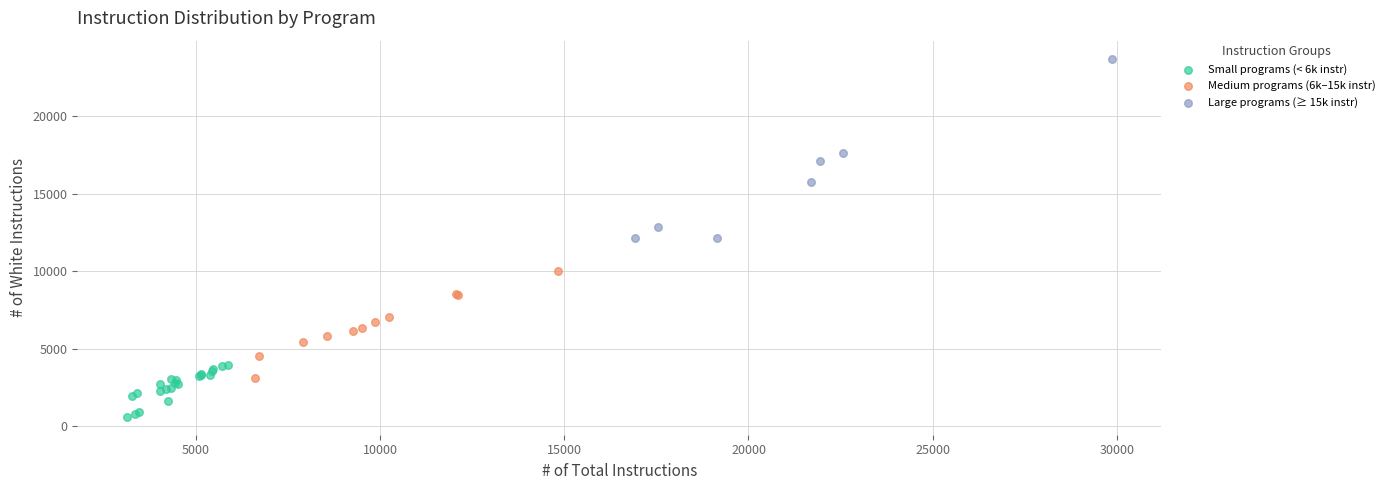

What are all the series names shown in the legend?

Small programs (< 6k instr), Medium programs (6k–15k instr), Large programs (≥ 15k instr)